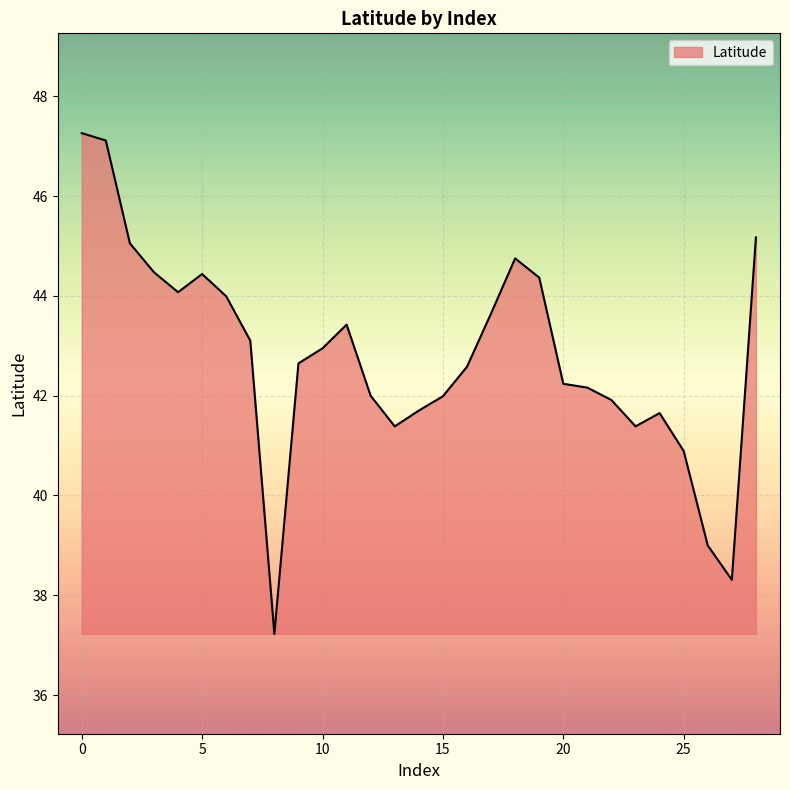

What is the maximum value shown in the chart?

47.3